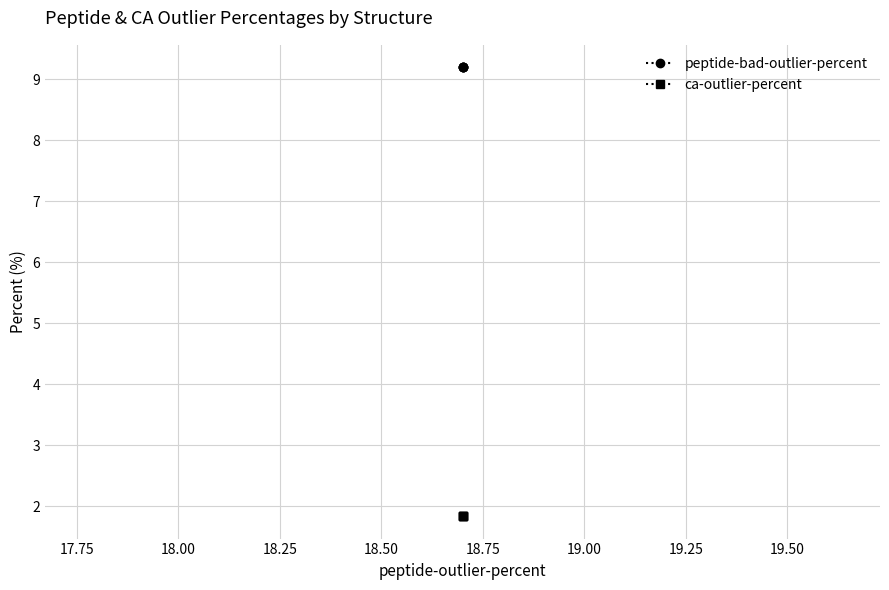

True or false: ca-outlier-percent and peptide-bad-outlier-percent intersect in this chart.

False